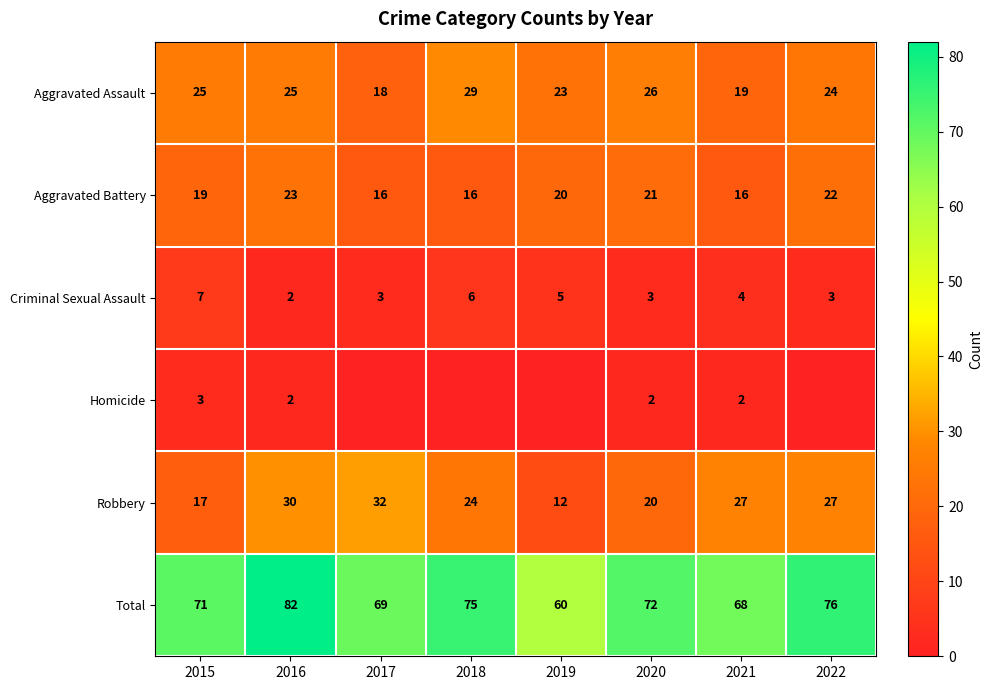

Where does the Criminal Sexual Assault series first go above 4?

2015